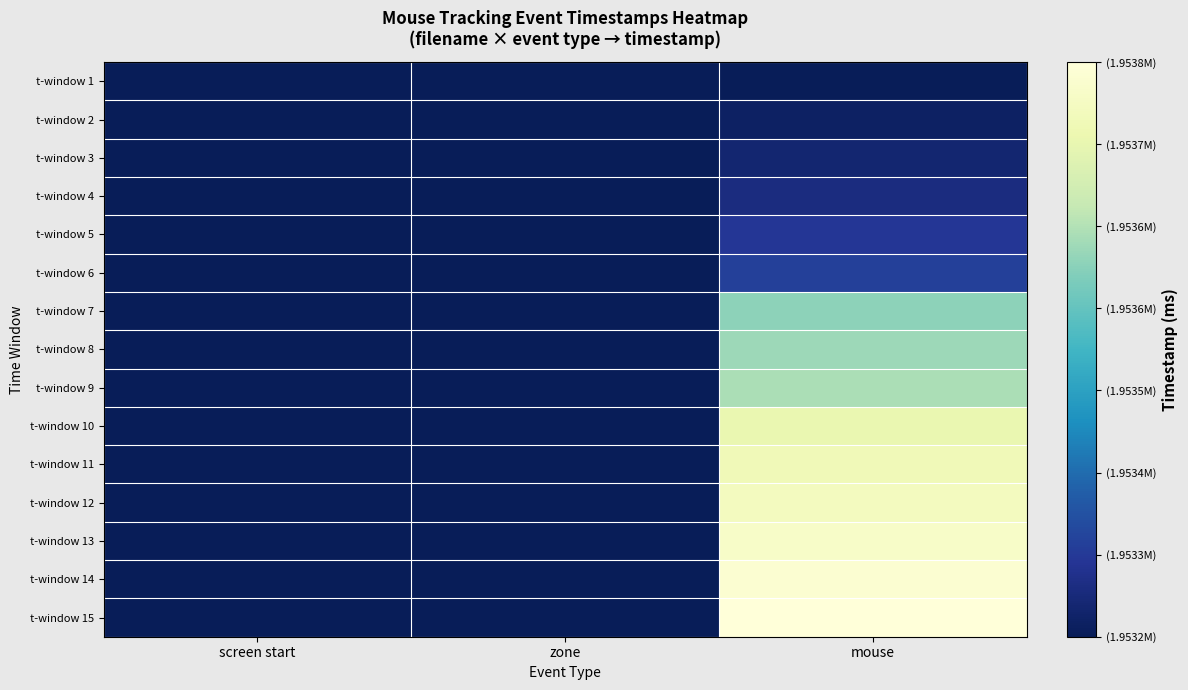

At which category is the sum across all series the highest?

mouse